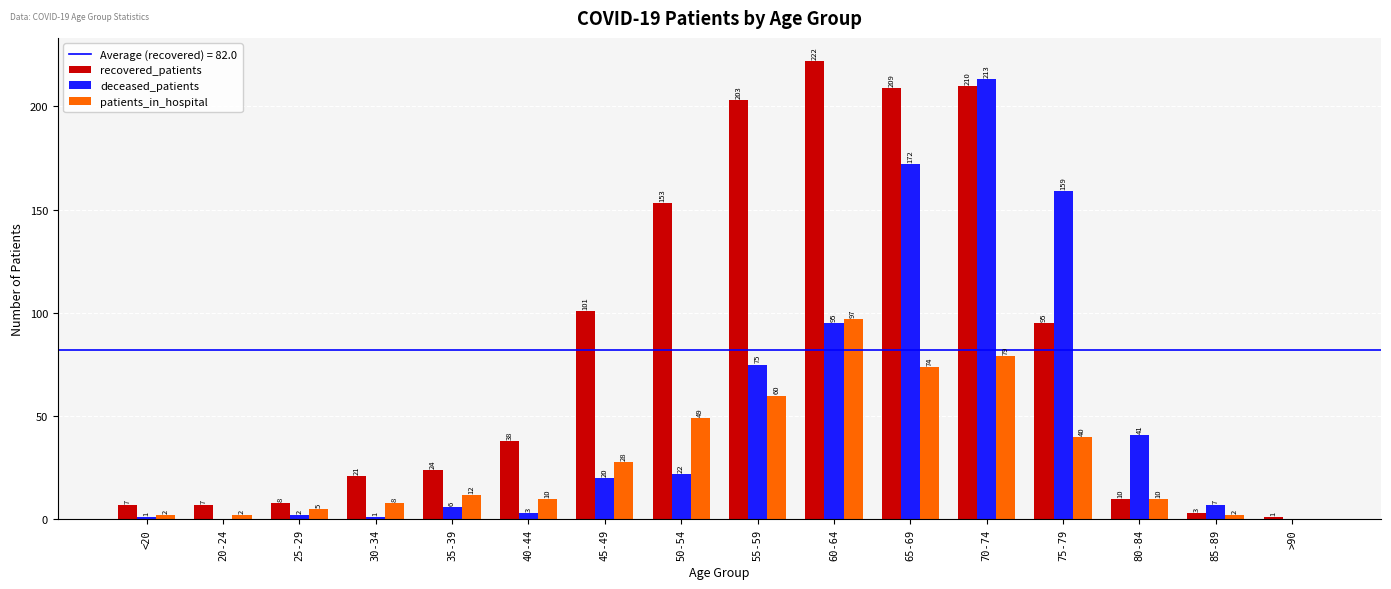

How many distinct data groups are displayed?

3